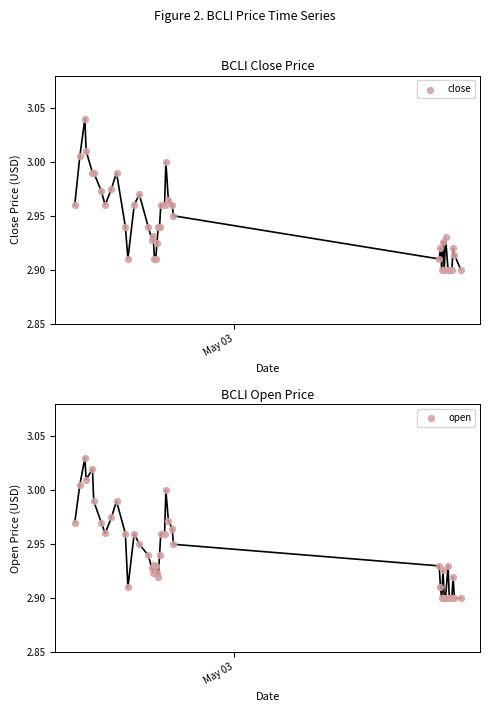

Which series has the widest spread of Y values?

close